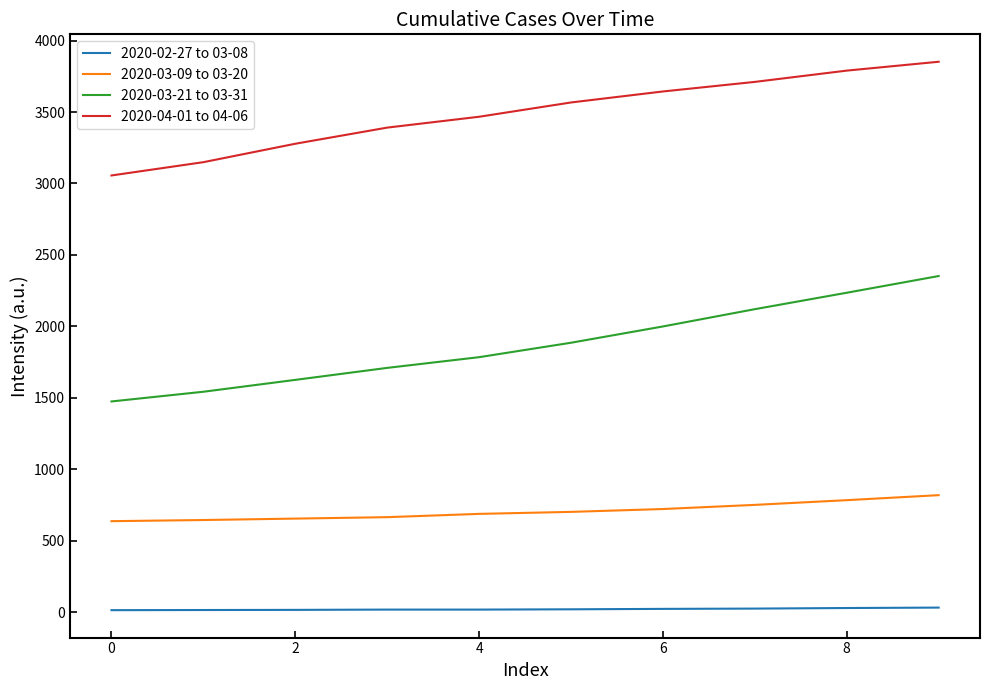

Which series has the largest total across all categories?

2020-04-01 to 04-06